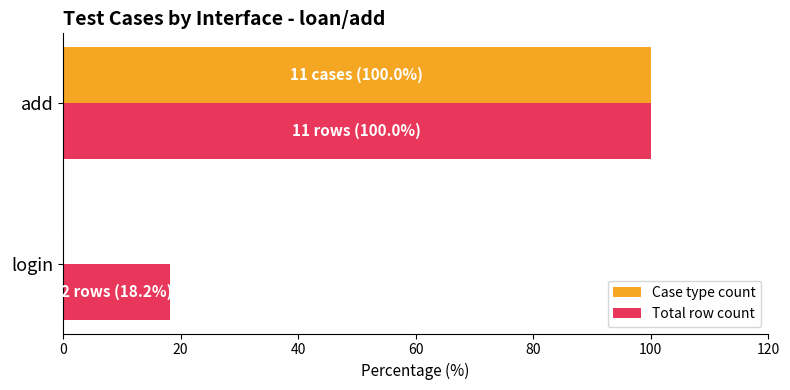

What is the greatest value displayed?

100.0